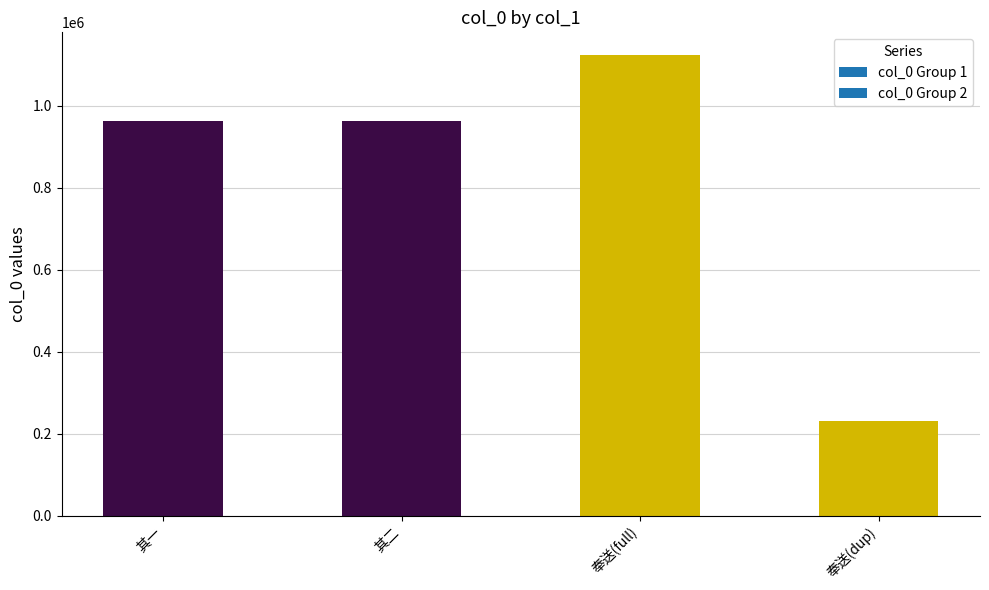

At which category does the chart reach its peak across all series?

奉送(full)